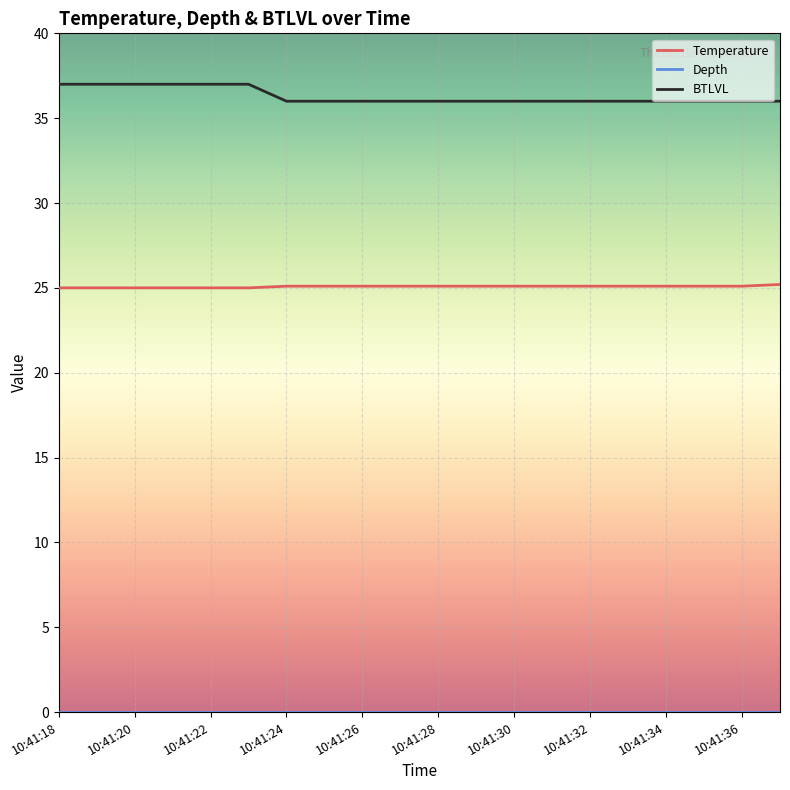

Which series has the largest total across all categories?

BTLVL